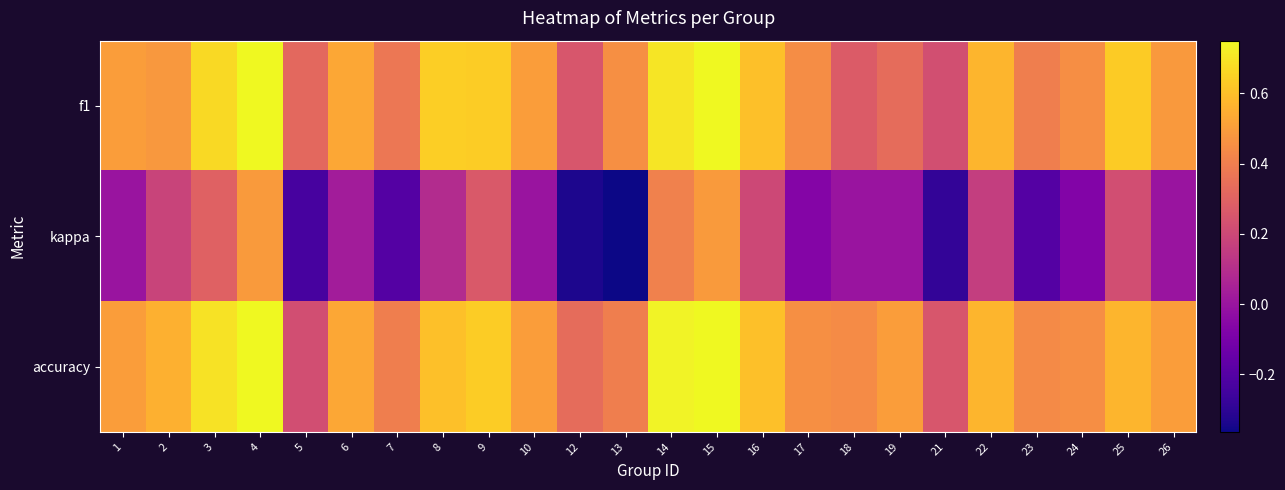

At which category is the sum across all series the highest?

15